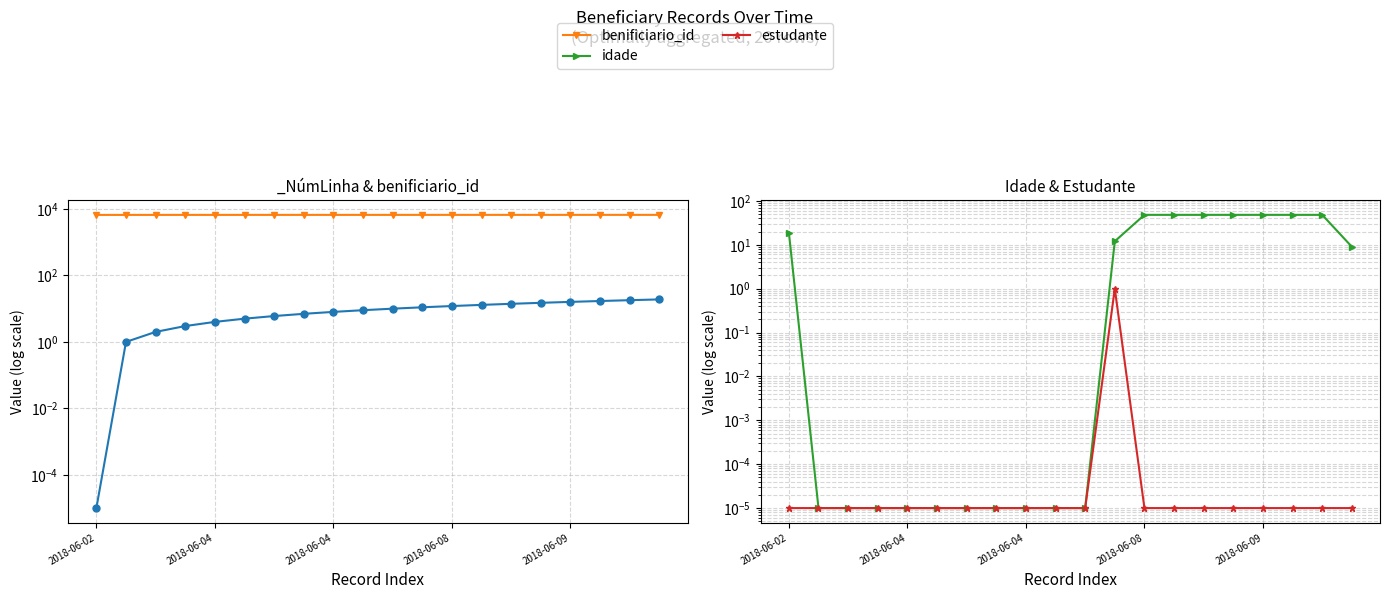

True or false: estudante and idade intersect in this chart.

False